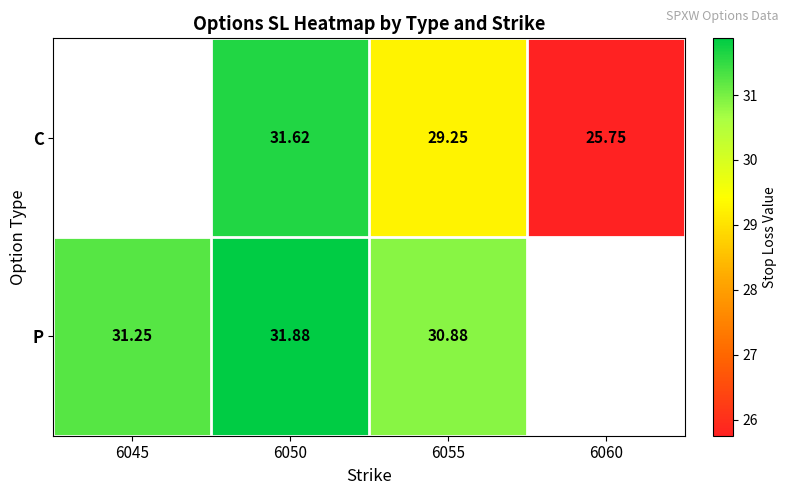

Is the value of C at 6050 greater than the value of P at 6050?

No